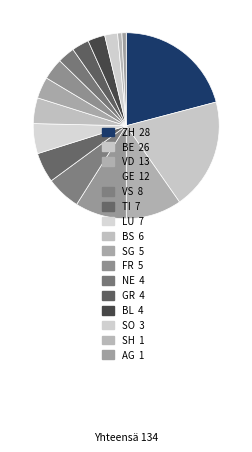

Count the number of slices in the pie.

16